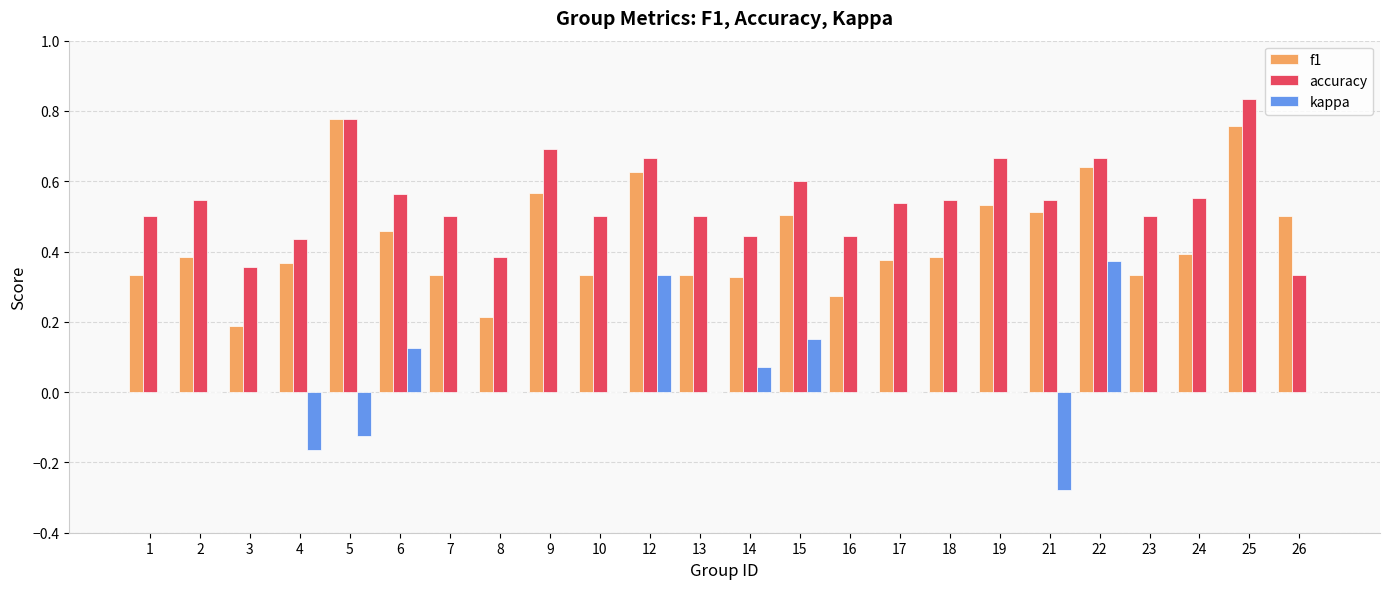

The value of kappa at 16 is -0.3. True or false?

False